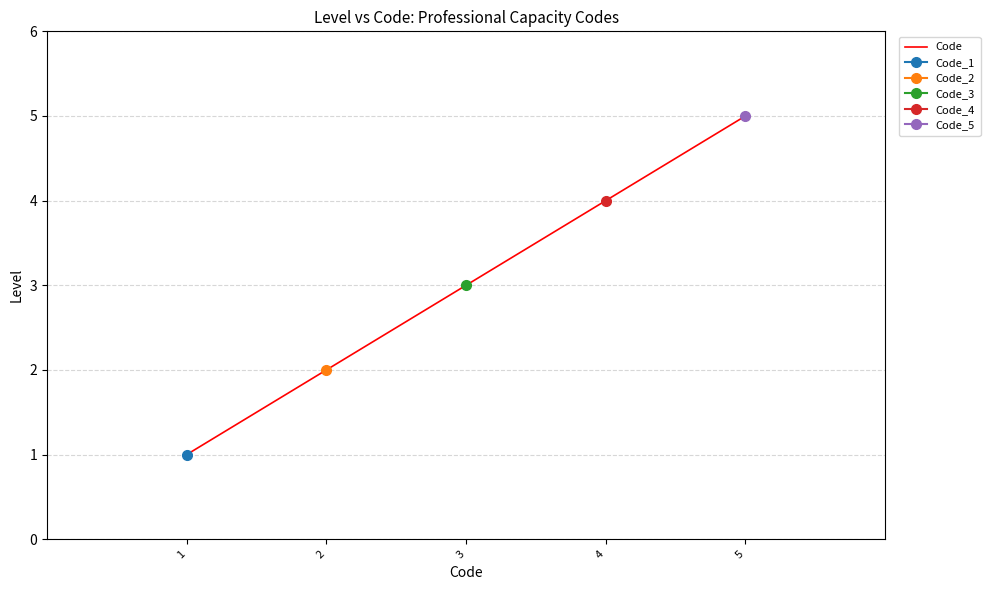

What is the change in value from 2 to 3?

+1